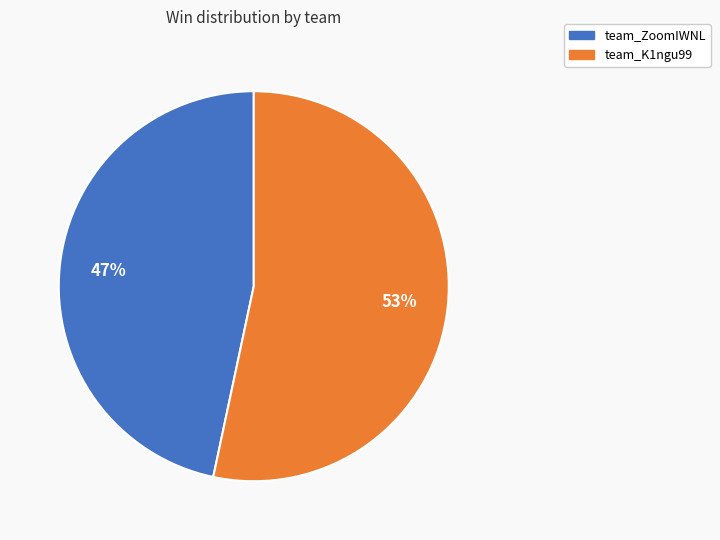

How many segments does this pie chart have?

2